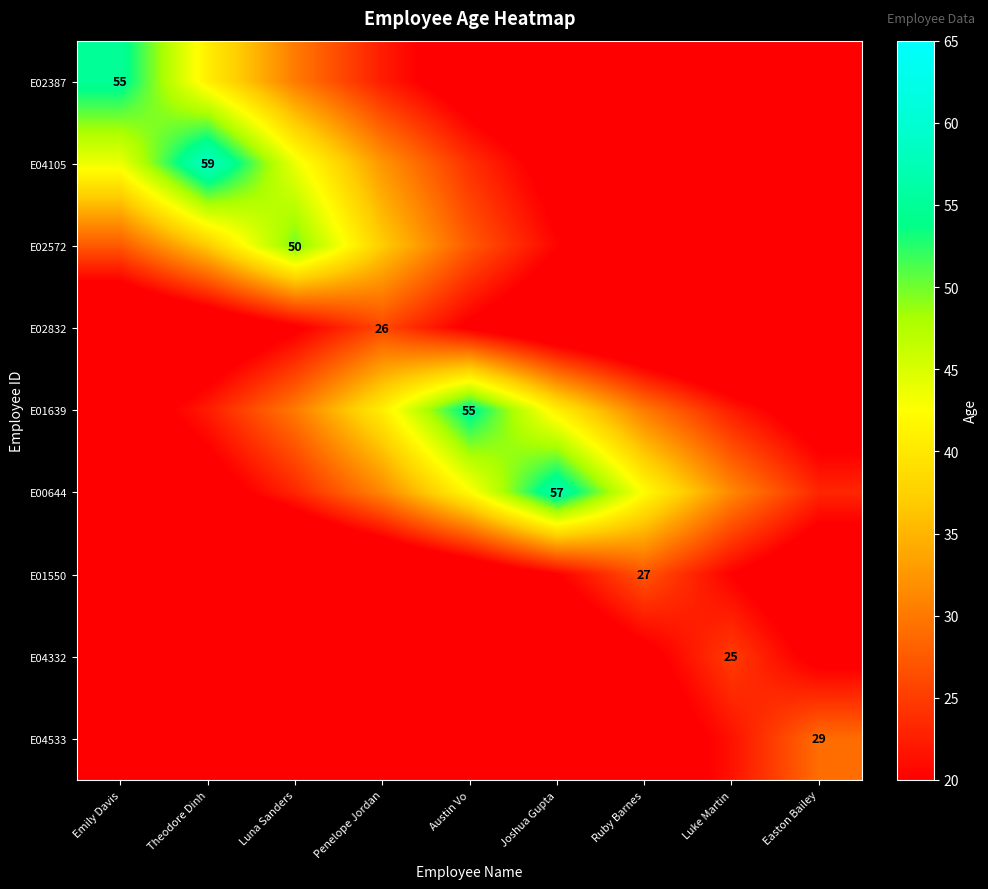

At which category is the sum across all series the highest?

Austin Vo